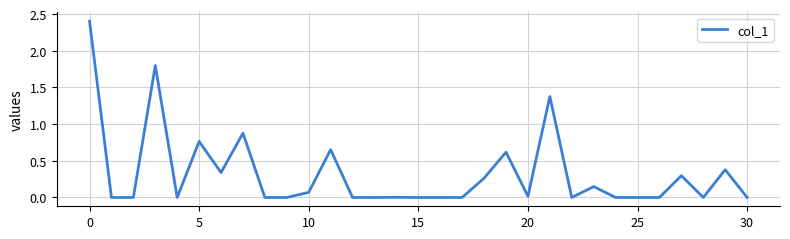

Does the chart display data point markers on the line(s)?

No